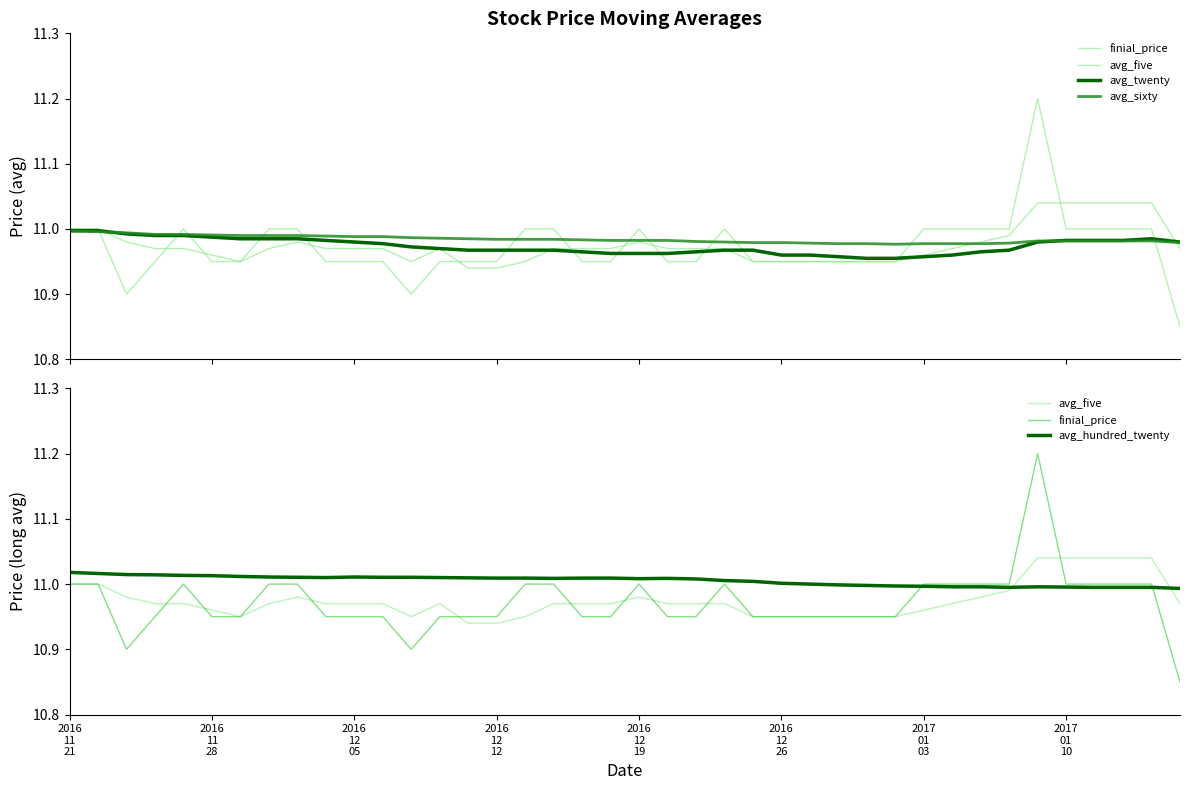

Where is avg_sixty nearest to the value 10?

29